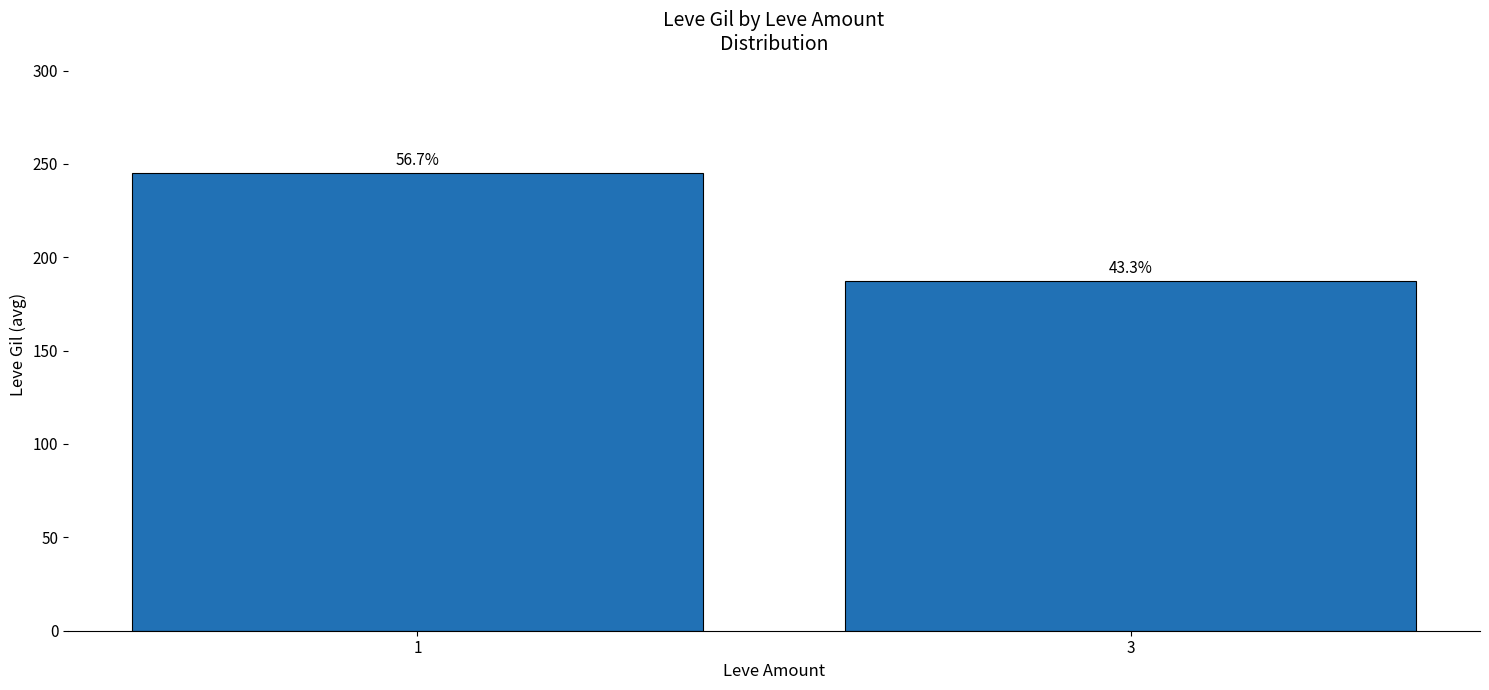

Rank the categories by value from highest to lowest.

1, 3